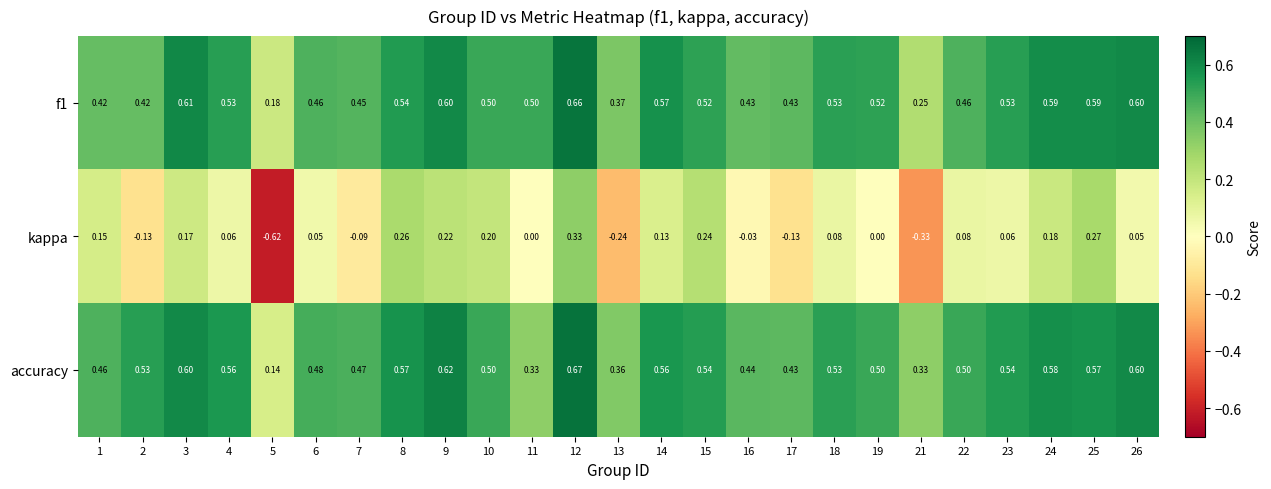

Between 12 and 26, which series saw the biggest shift?

kappa